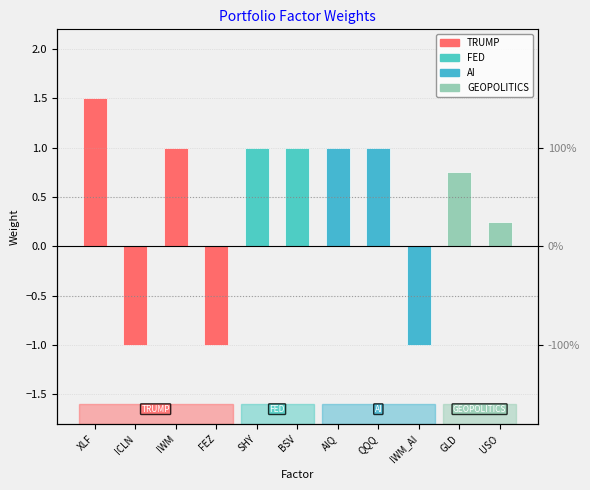

What is the label of the 10th bar from the right?

ICLN